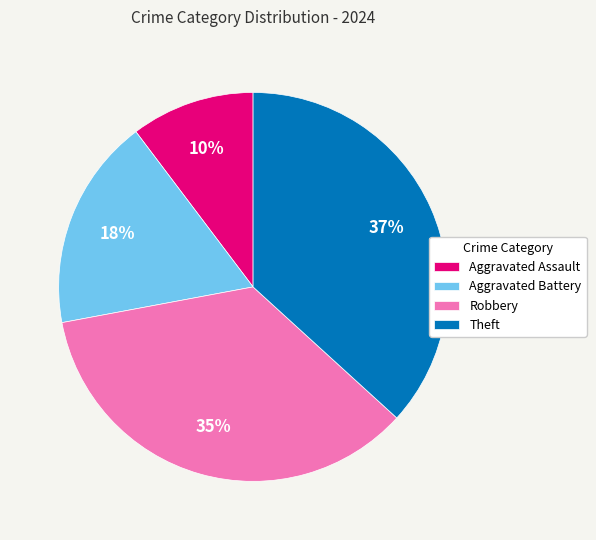

To the nearest percent, what portion does Robbery represent?

35%